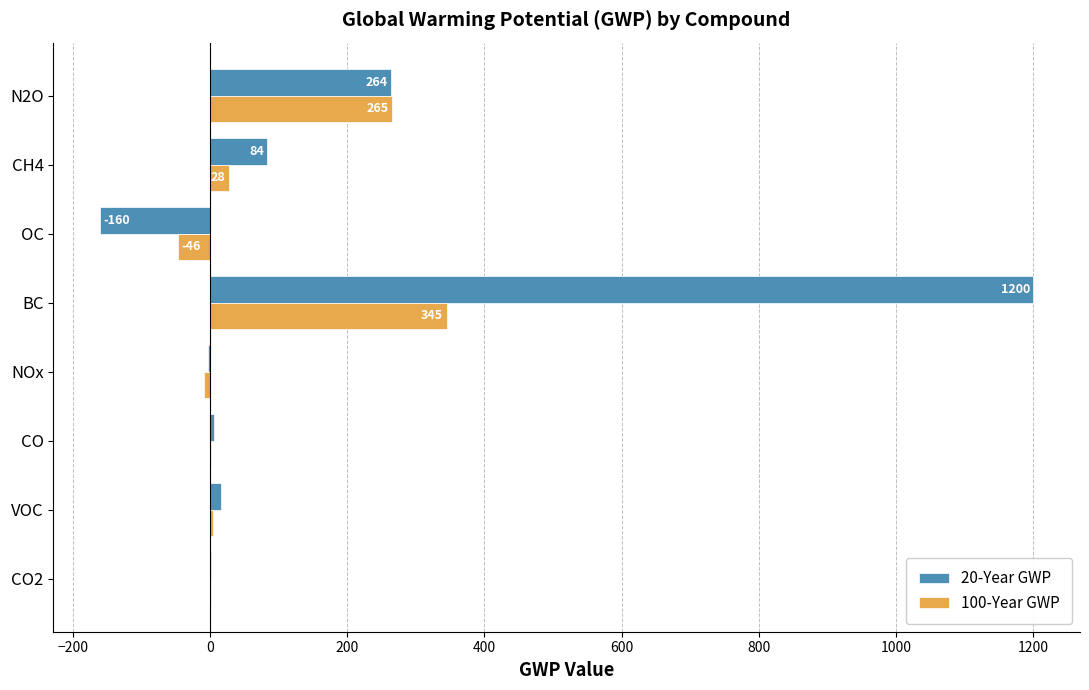

At which category is the sum across all series the highest?

BC